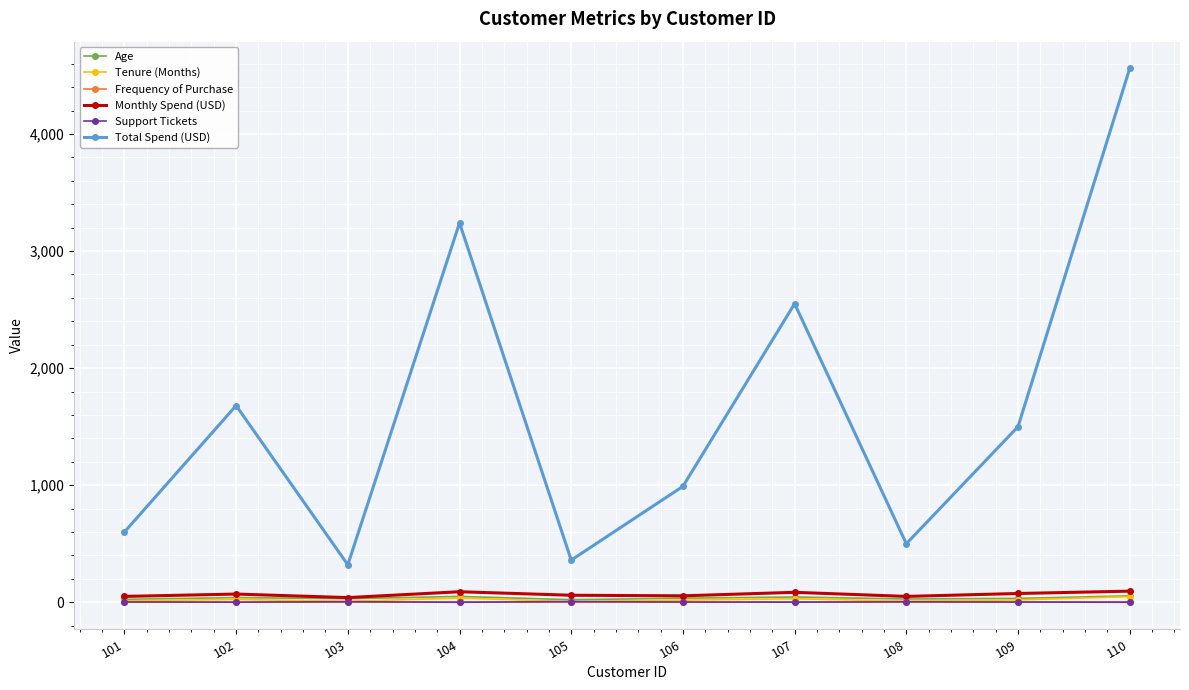

Where is the first local maximum for Total Spend (USD)?

102